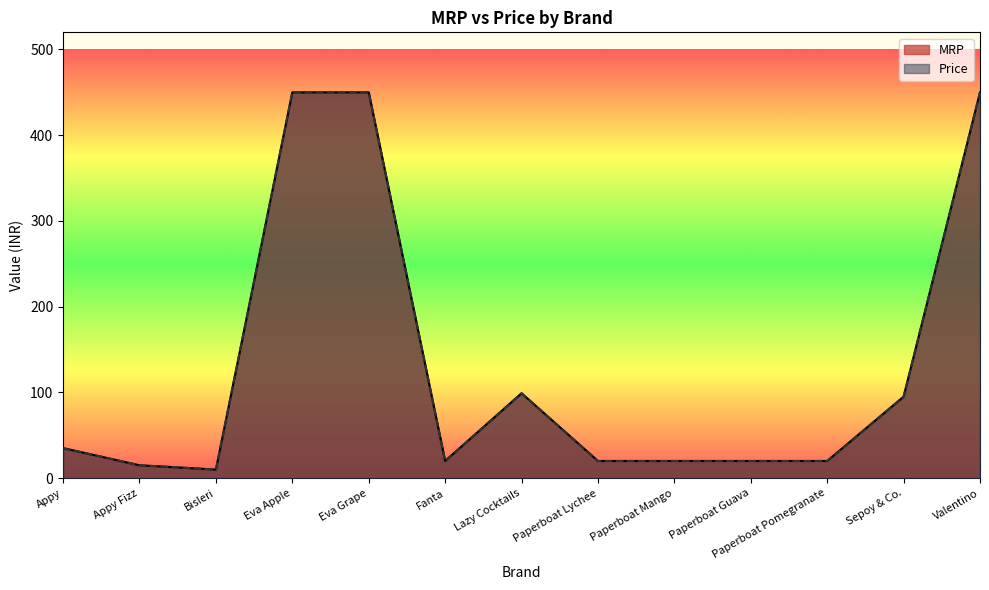

True or false: Price and MRP intersect in this chart.

False